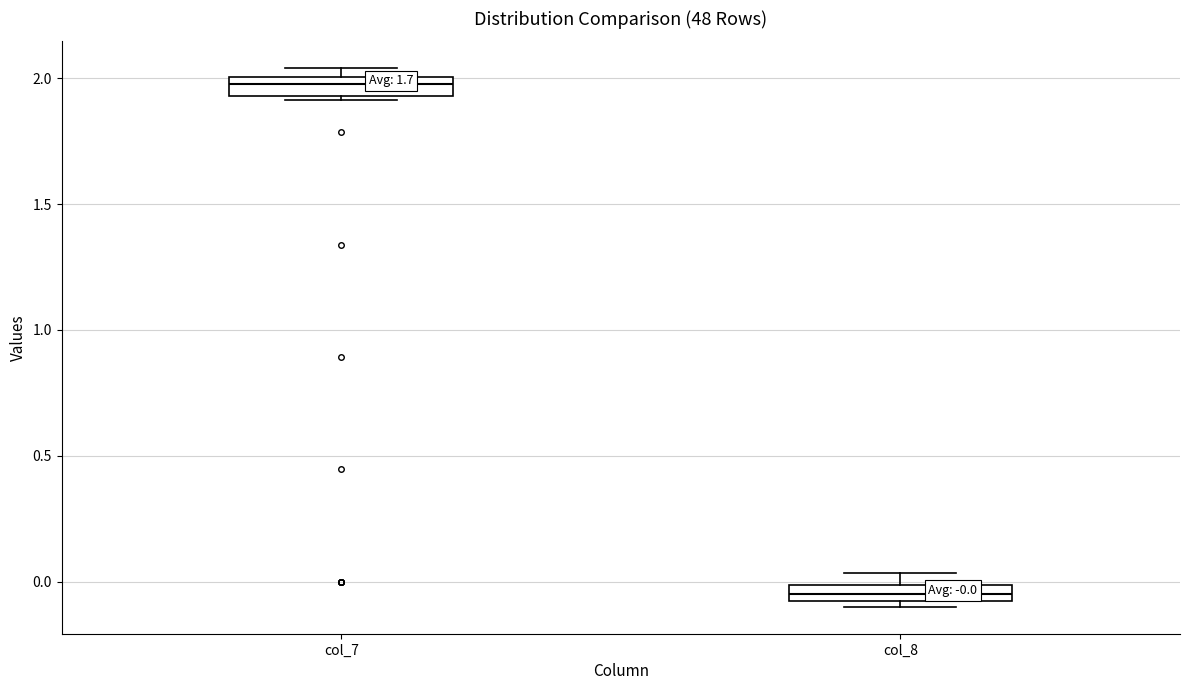

Which box's median line is the lowest?

col_8